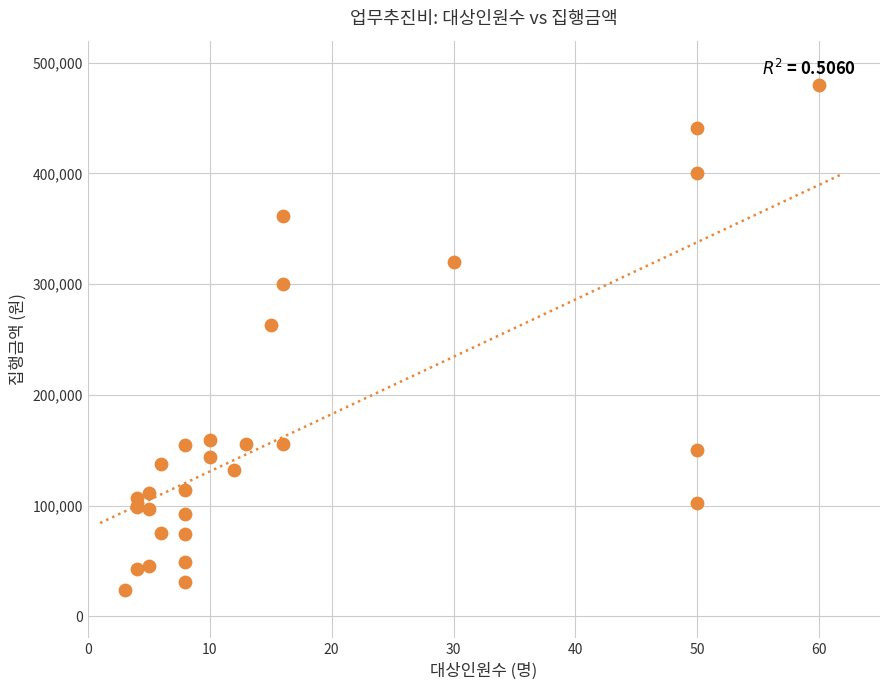

What Y value in the scatter plot is closest to 252000?

263000